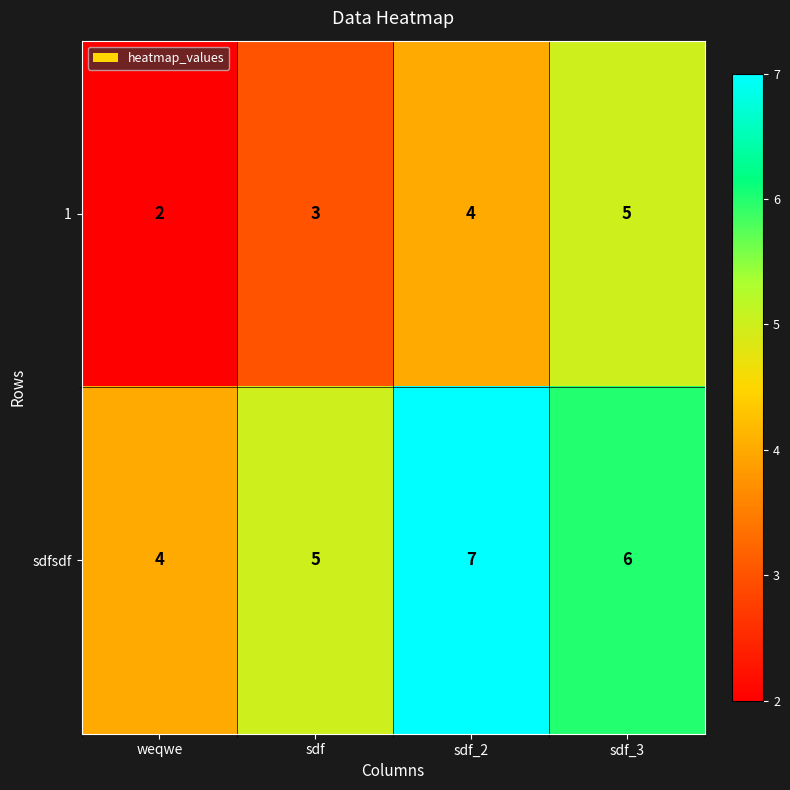

What is the maximum value for sdfsdf?

7